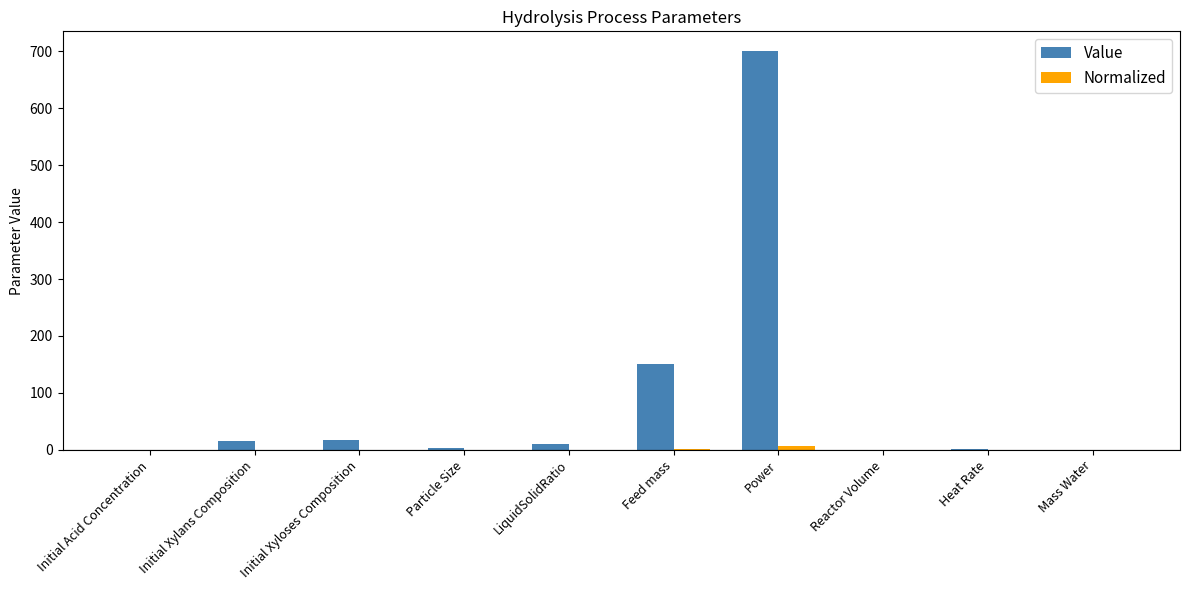

Where is Value nearest to the value 350?

Feed mass